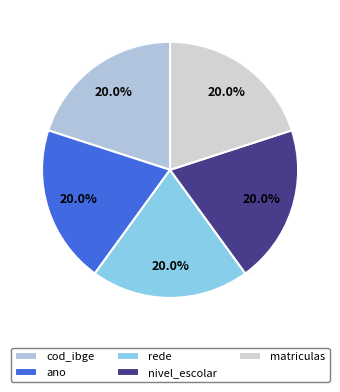

Does ano represent more than half of the total?

No